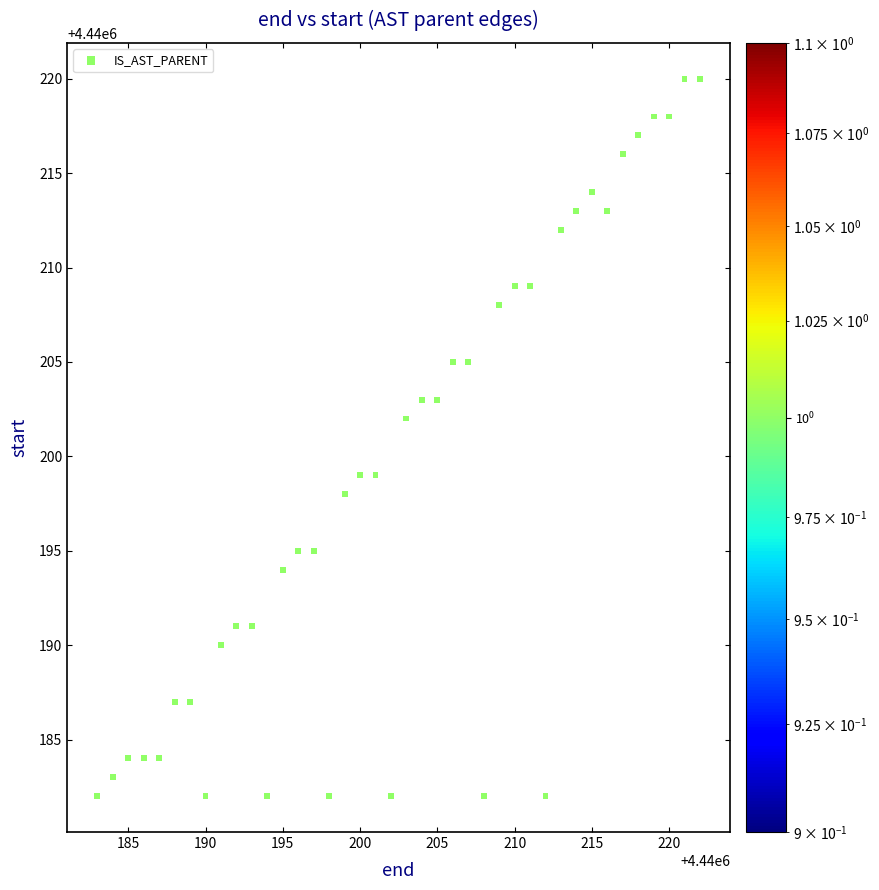

What Y value in the scatter plot is closest to 4440201?

4440202